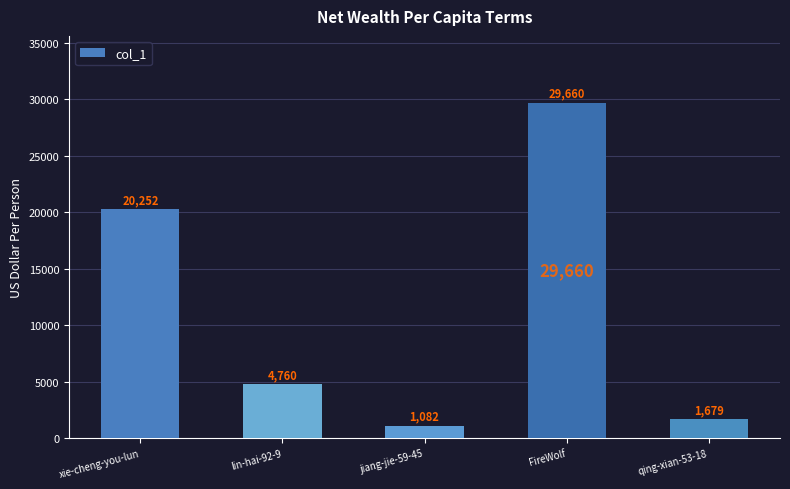

What is the value of the 1st bar from the left?

20252